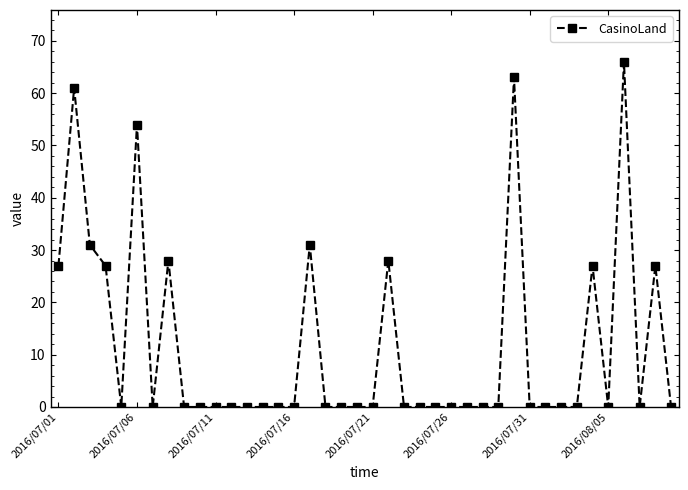

True or false: there are more than 1 points higher than both neighbors.

True